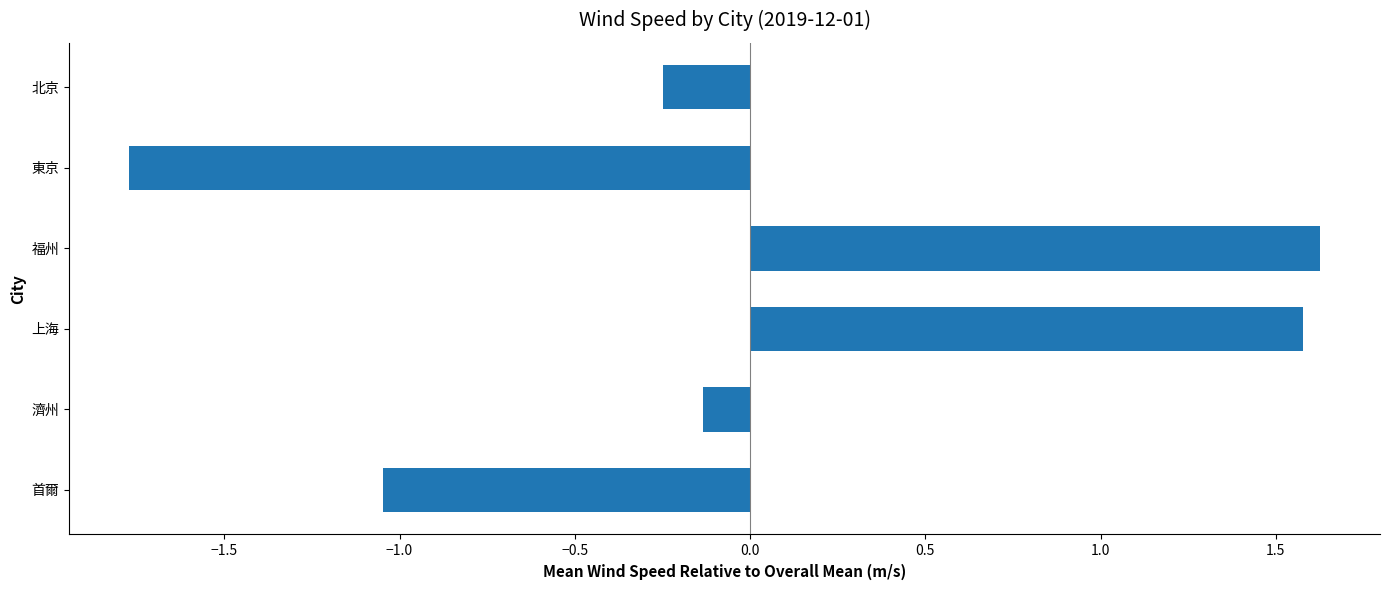

Rank the categories by value from lowest to highest.

東京, 首爾, 北京, 濟州, 上海, 福州